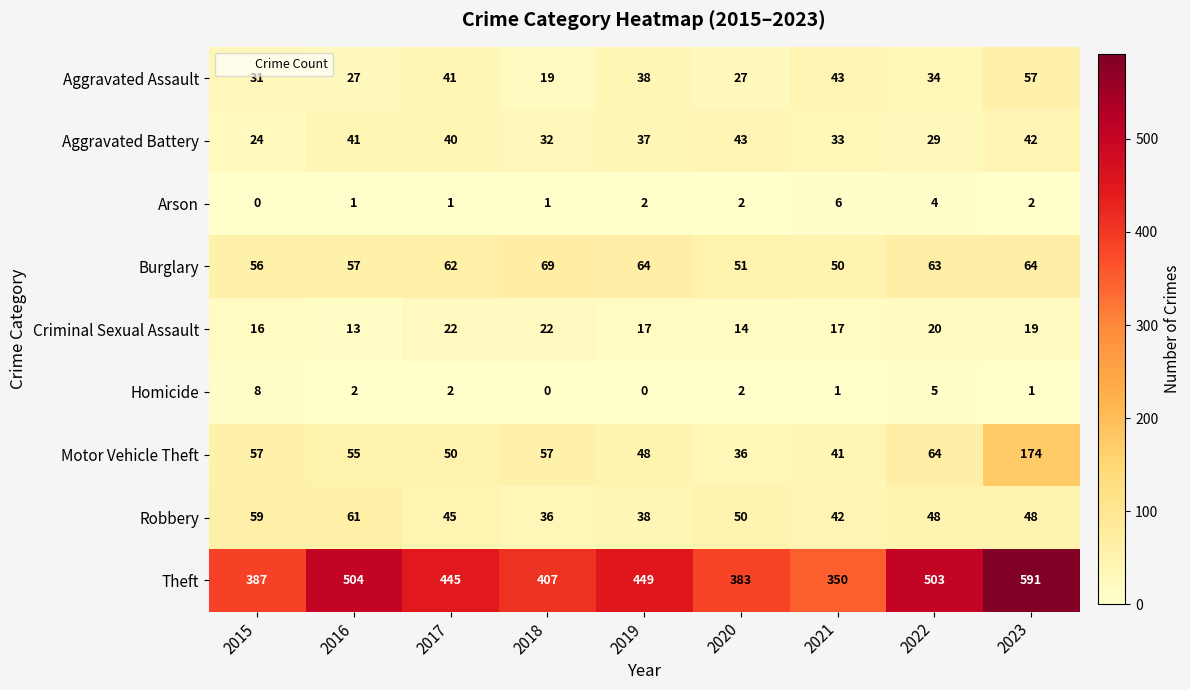

True or false: Theft has a value of 699 at 2016.

False